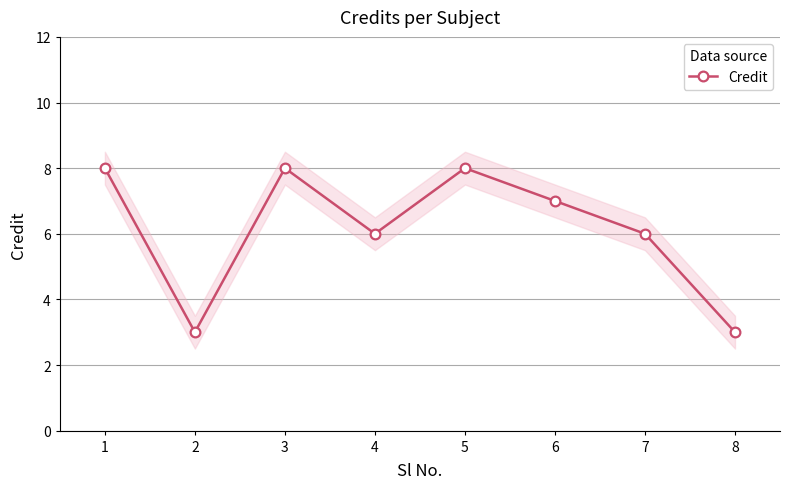

The value at 3 is 8. True or false?

True